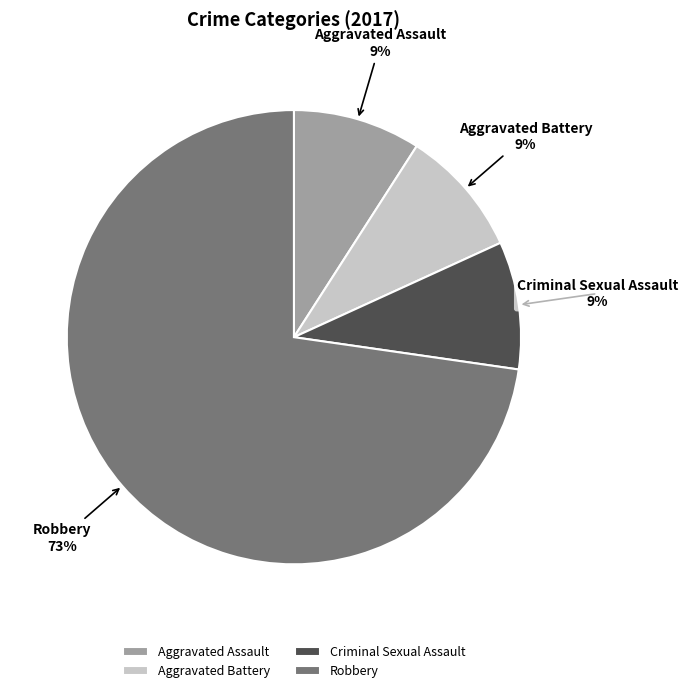

Is there a majority slice in this chart?

Yes